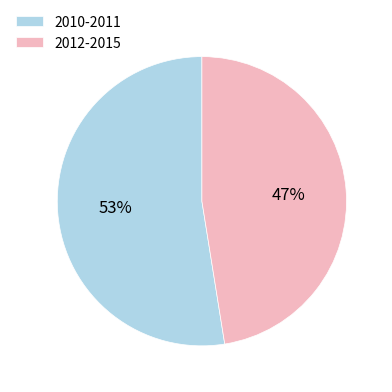

To the nearest percent, what percentage of the pie is 2012-2015?

47%